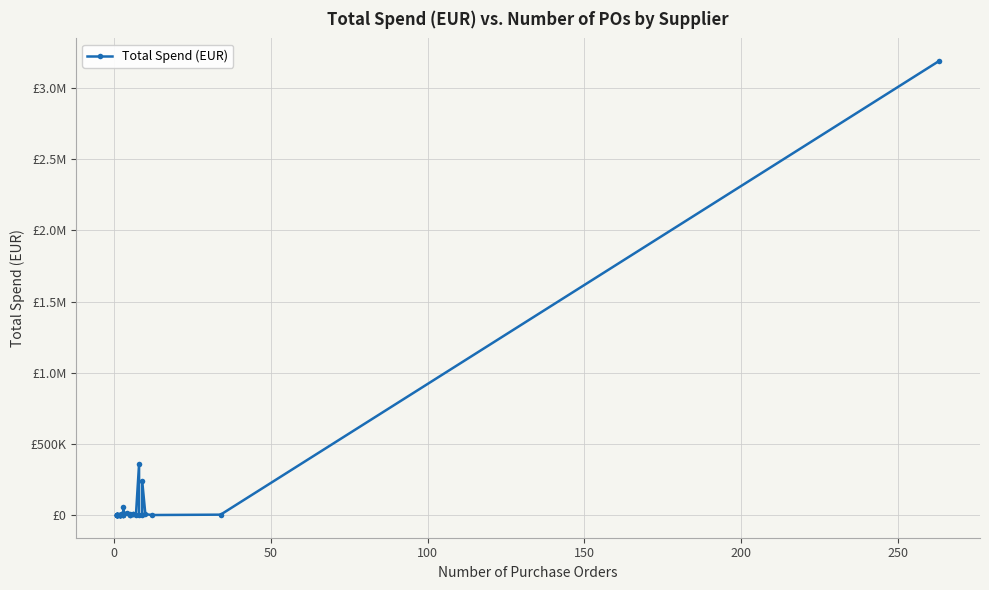

How many distinct data groups are displayed?

1